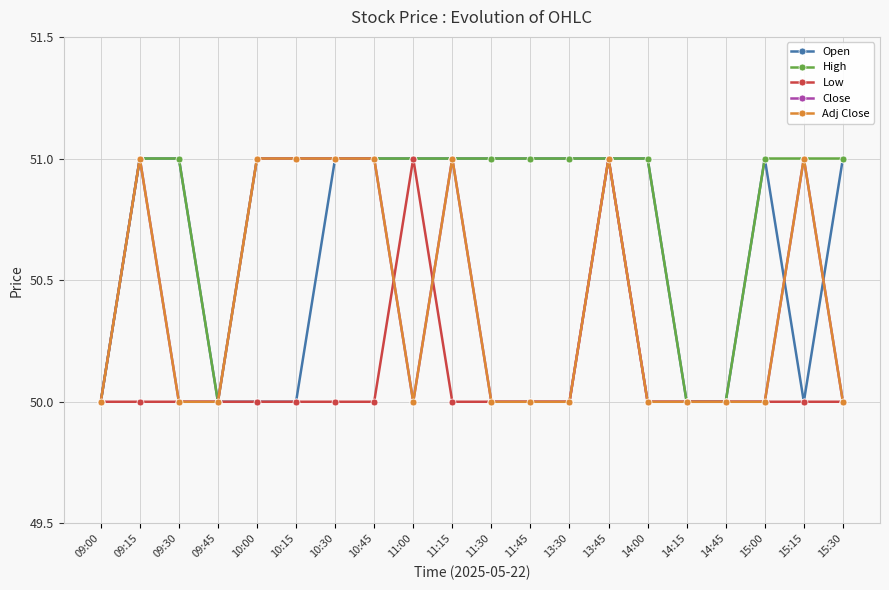

Does the chart have visible grid lines?

Yes